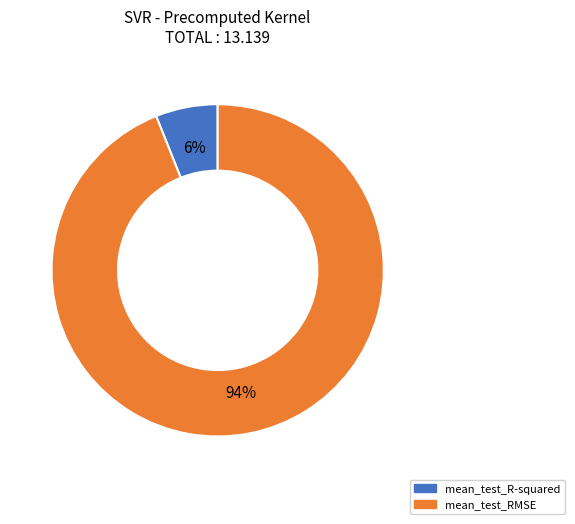

To the nearest percent, what is the difference between the mean_test_RMSE and mean_test_R-squared slice percentages?

88%